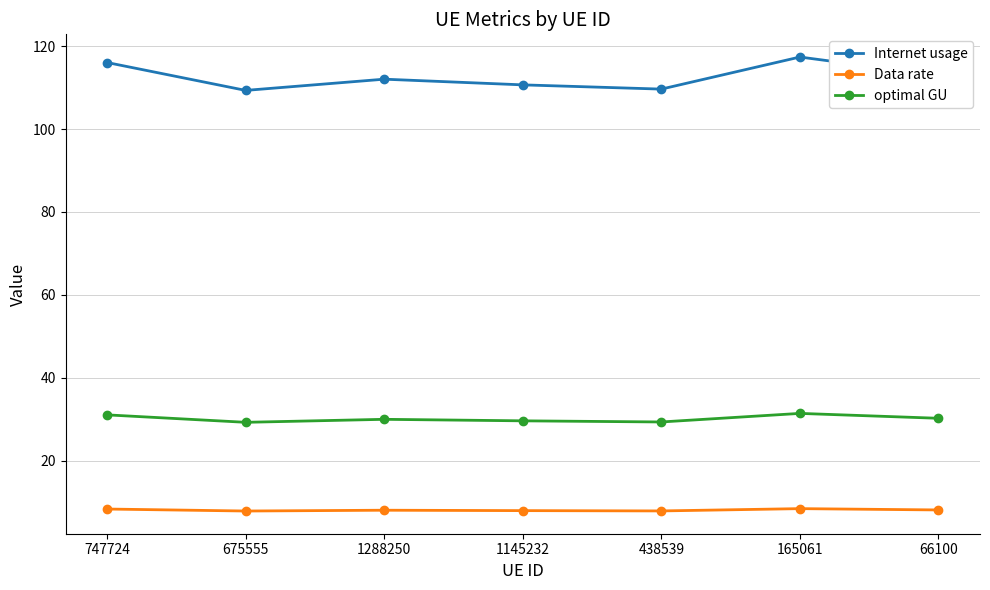

Which series has the widest spread of values?

Internet usage